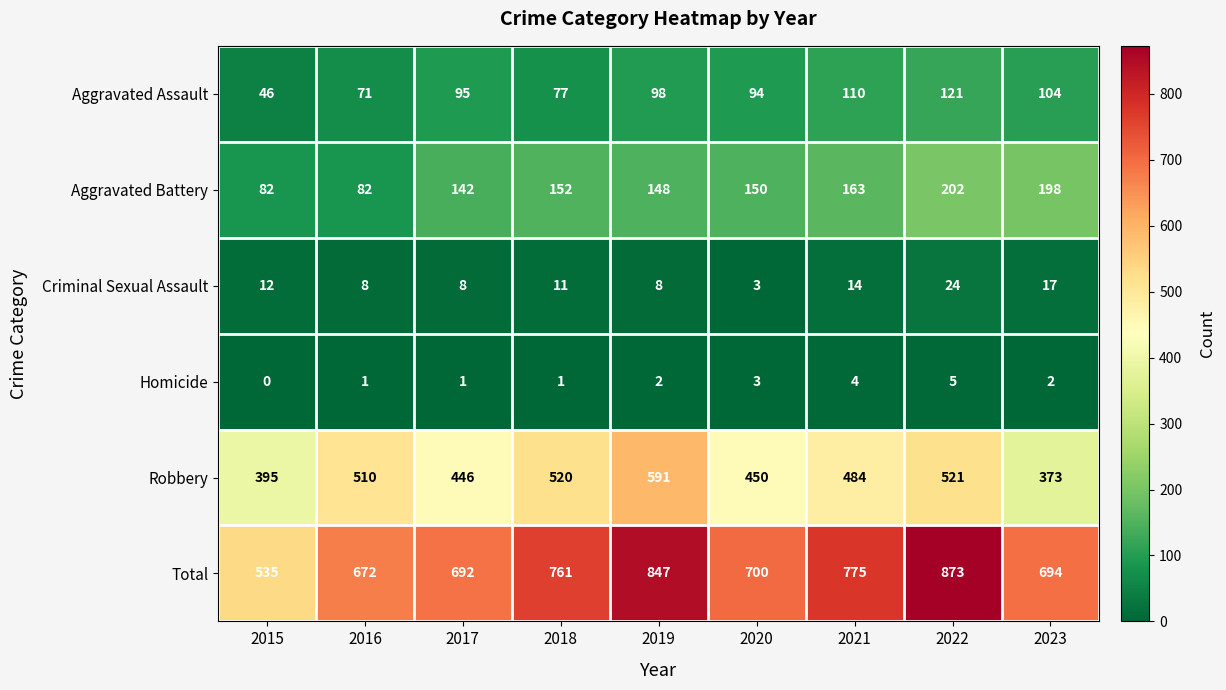

Which series has the widest spread of values?

Total